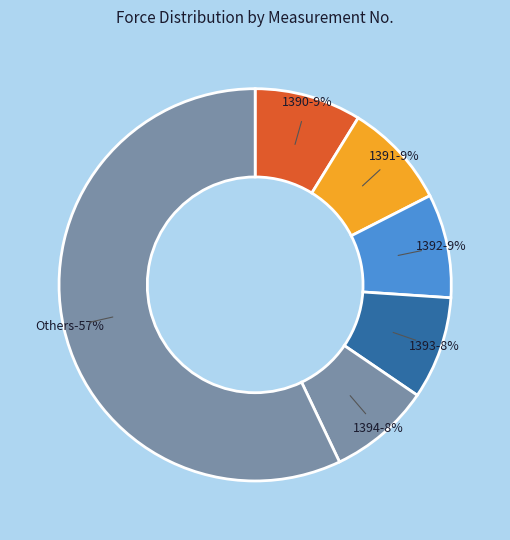

What percentage is NOT represented by 1391?

91.3%